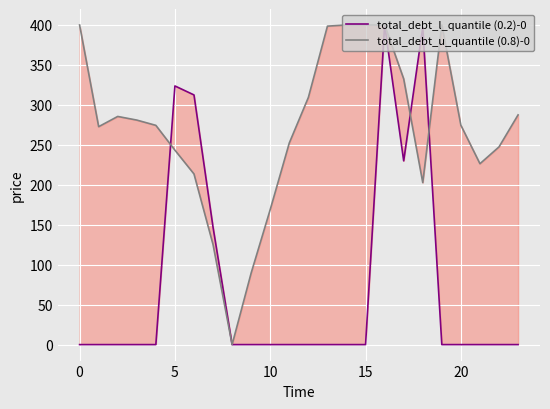

What are all the series names shown in the legend?

total_debt_l_quantile (0.2)-0, total_debt_u_quantile (0.8)-0